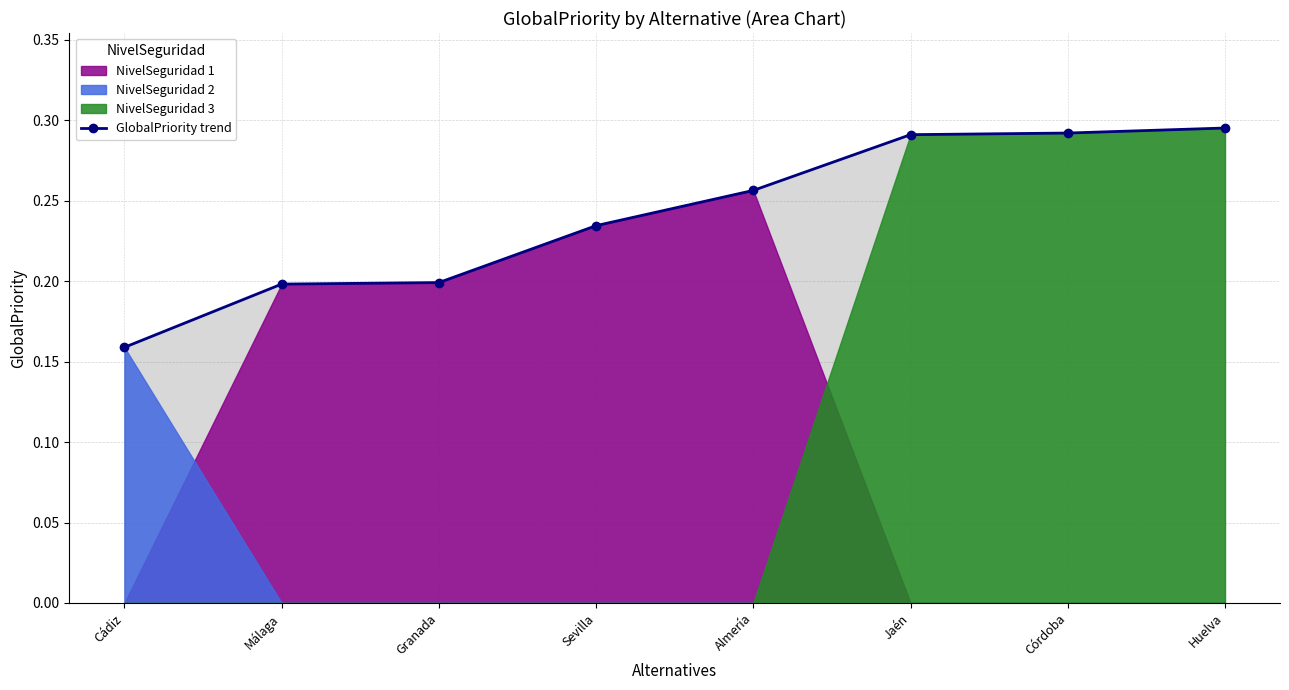

Does the chart have visible grid lines?

Yes